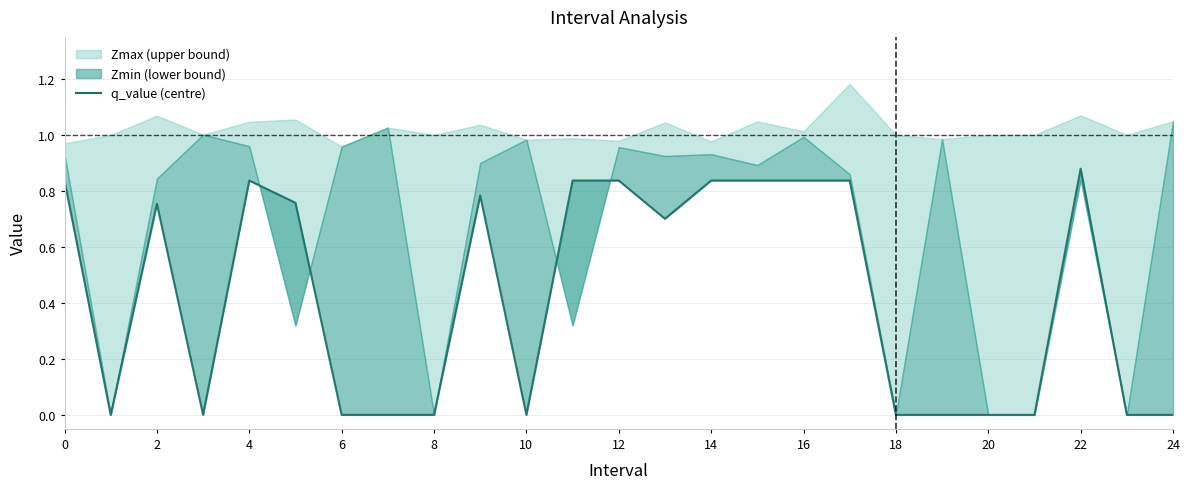

How many interior local valleys (lower than both neighbors) does the data have?

4